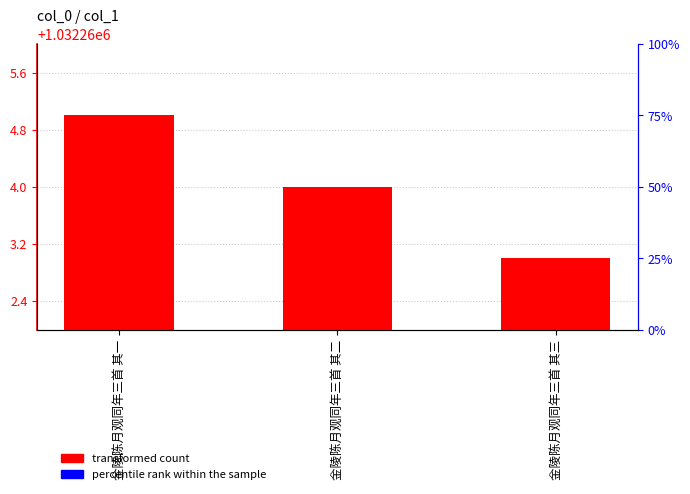

At which category does the chart reach its minimum across all series?

金陵陈月观同年三首 其三